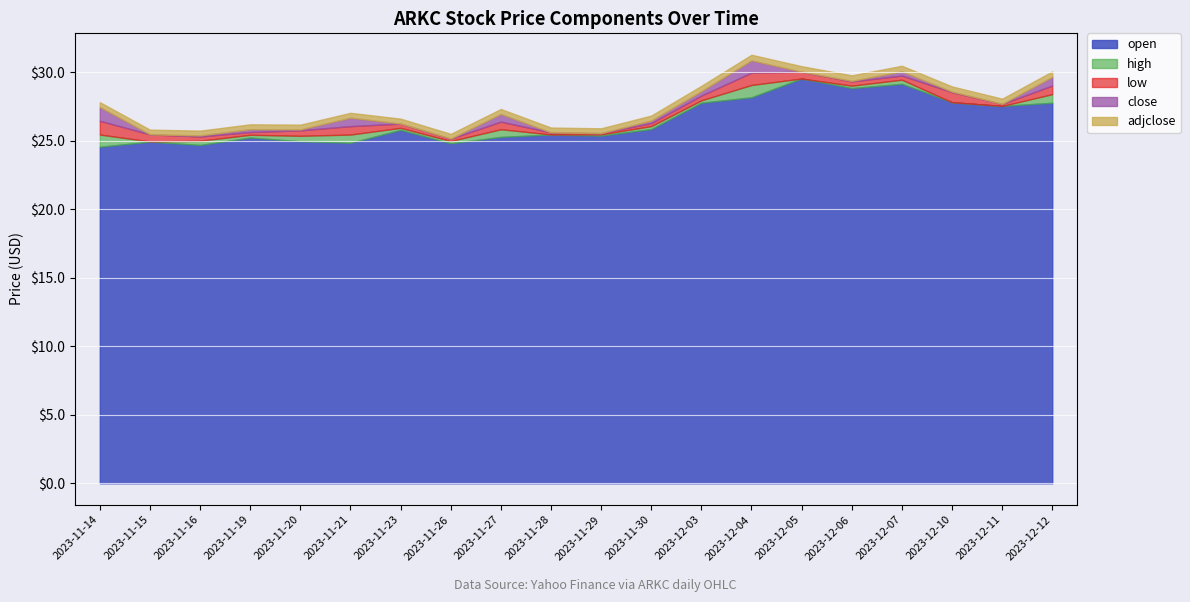

Between 2023-11-14 and 2023-11-26, which series saw the biggest shift?

close